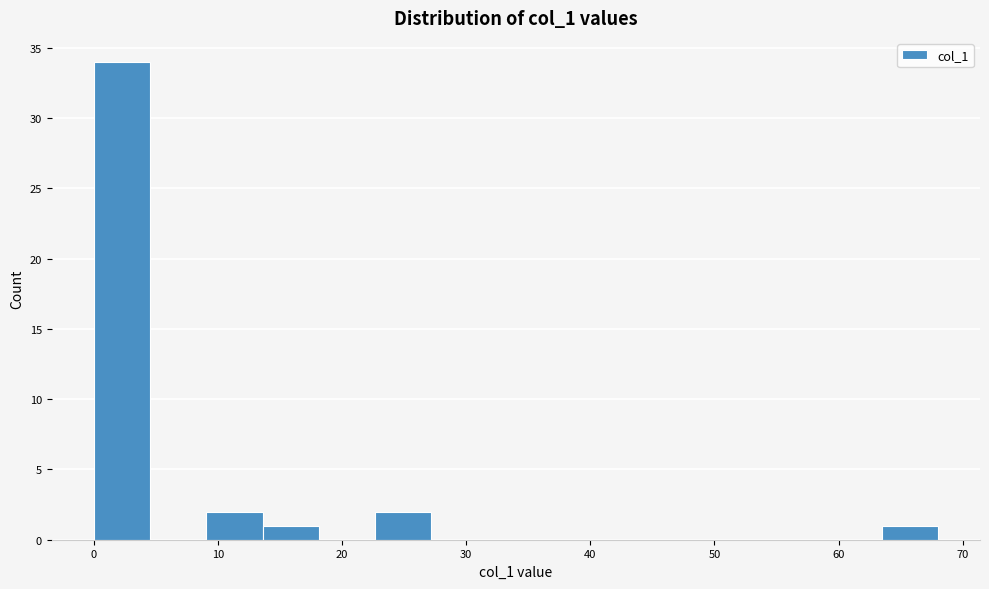

Reading left to right, list every bar in this chart as the range it spans on the x-axis followed by its height. Neither the bar edges nor the heights are printed on the chart, so give them approximately, as read against the axes.

0 to 5: 34
5 to 9: 0
9 to 14: 2
14 to 18: 1
18 to 23: 0
23 to 27: 2
27 to 32: 0
32 to 36: 0
36 to 41: 0
41 to 45: 0
45 to 50: 0
50 to 54: 0
54 to 59: 0
59 to 63: 0
63 to 68: 1